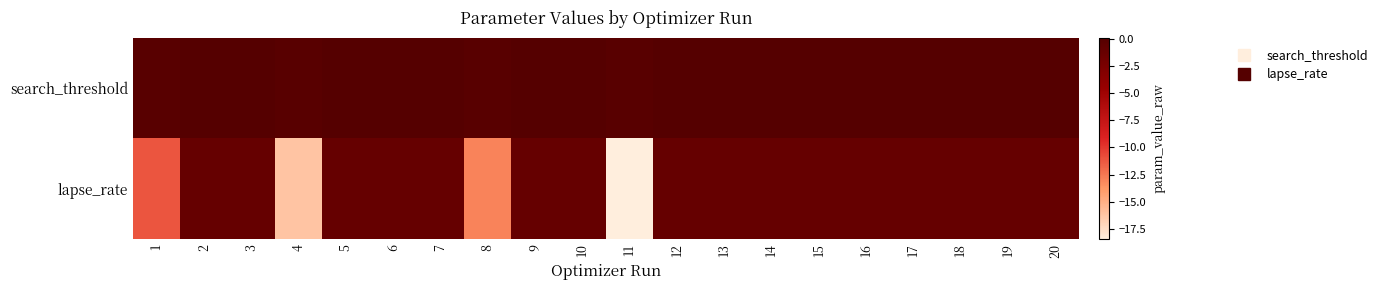

At which category does the chart reach its minimum across all series?

11